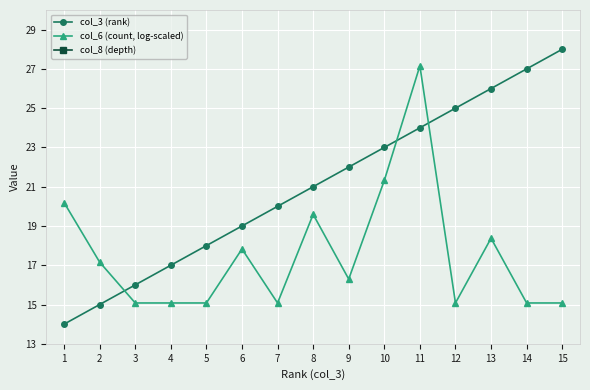

Which series has the largest total across all categories?

col_8 (depth)